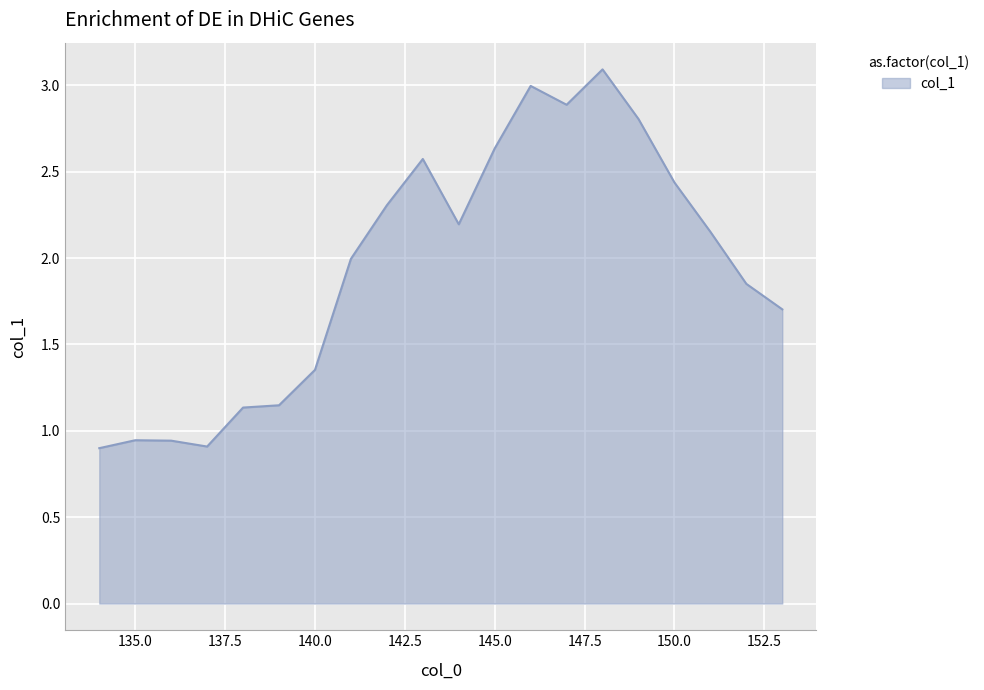

What is the maximum value shown in the chart?

3.1